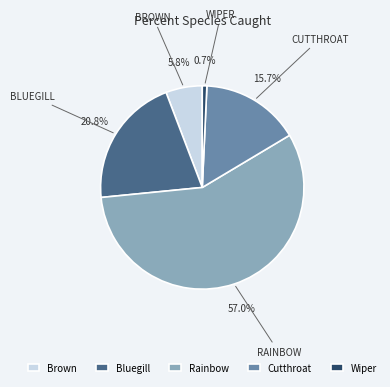

Does Brown represent more than half of the total?

No